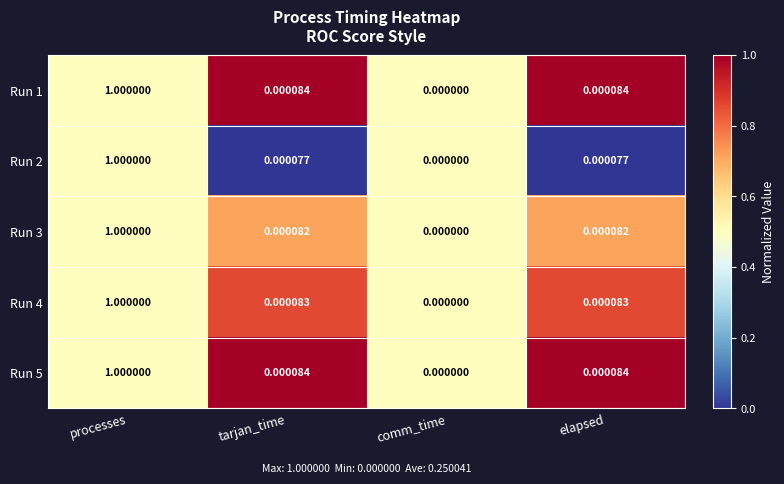

Is the value of Run 2 at tarjan_time greater than the value of Run 1 at comm_time?

Yes